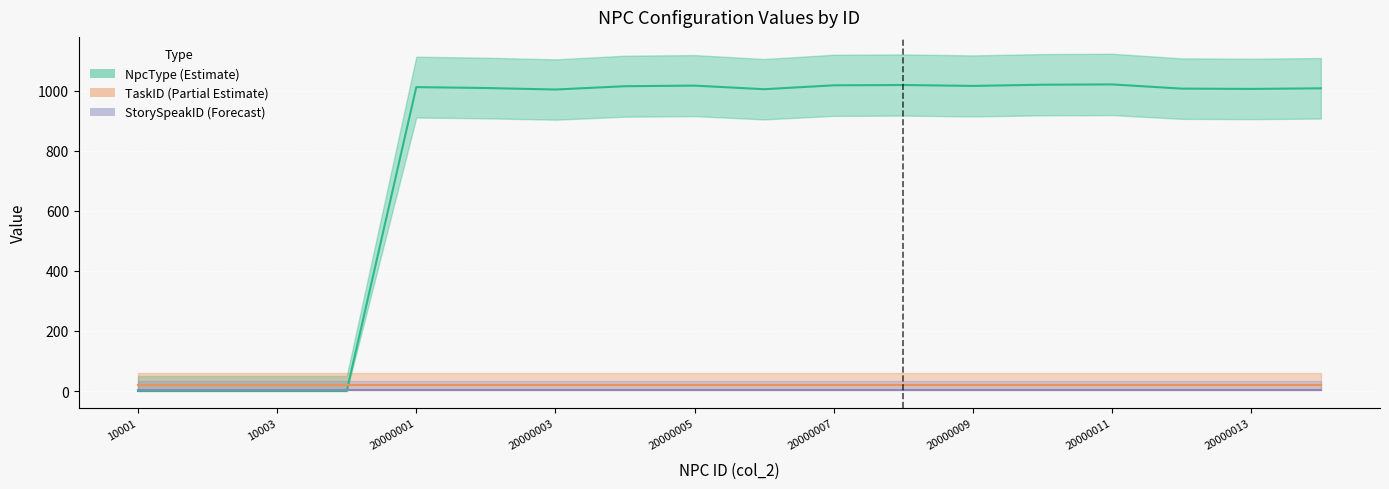

In NpcType (Estimate), how many points are higher than both neighbors (excluding endpoints)?

4